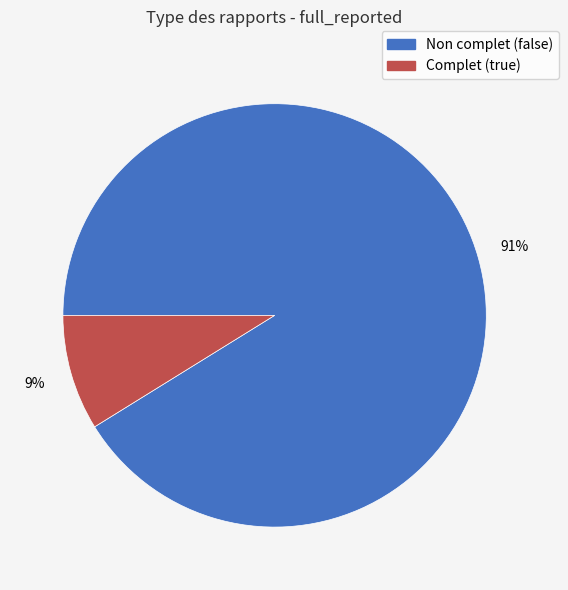

Rank the categories by value from highest to lowest.

Non complet (false), Complet (true)